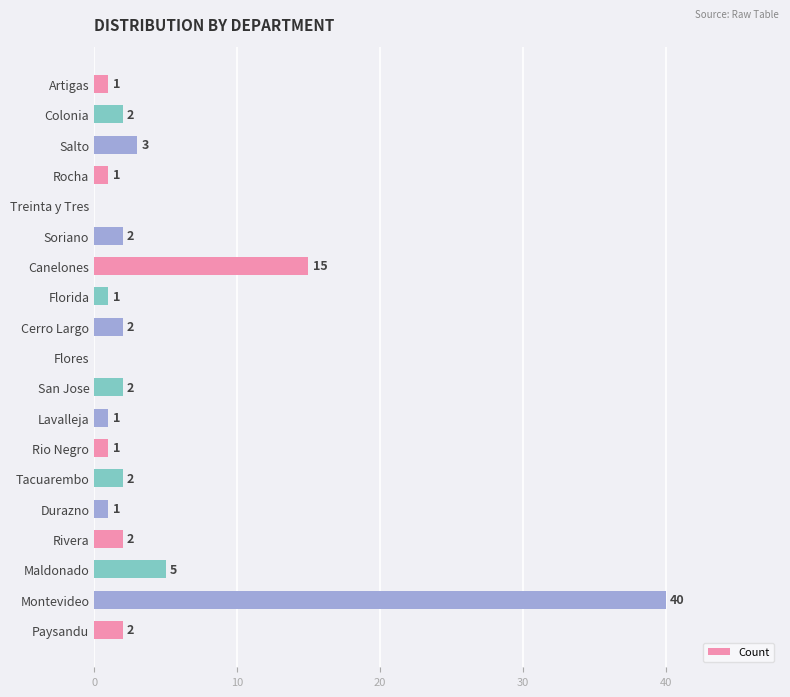

What is the change in value from Florida to Rivera?

+1